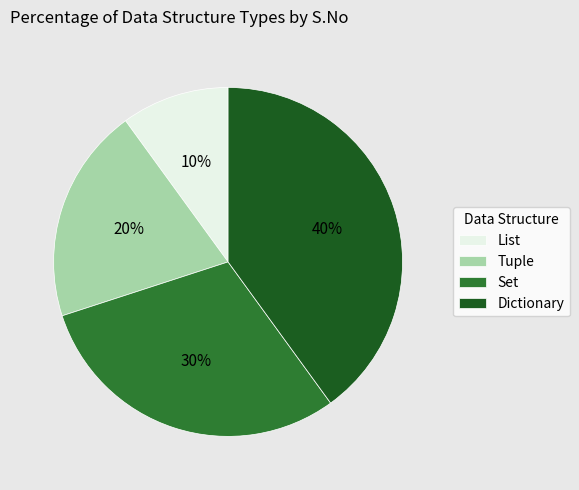

Is there a majority slice in this chart?

No